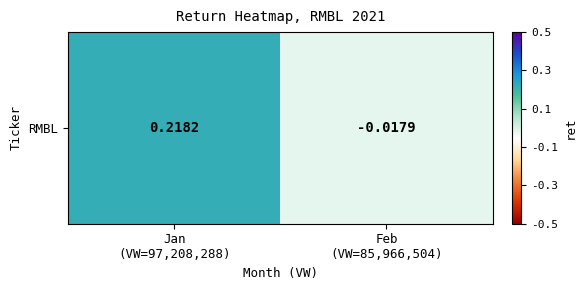

Is it true that the value at Jan
(VW=97,208,288) is 0.1?

False